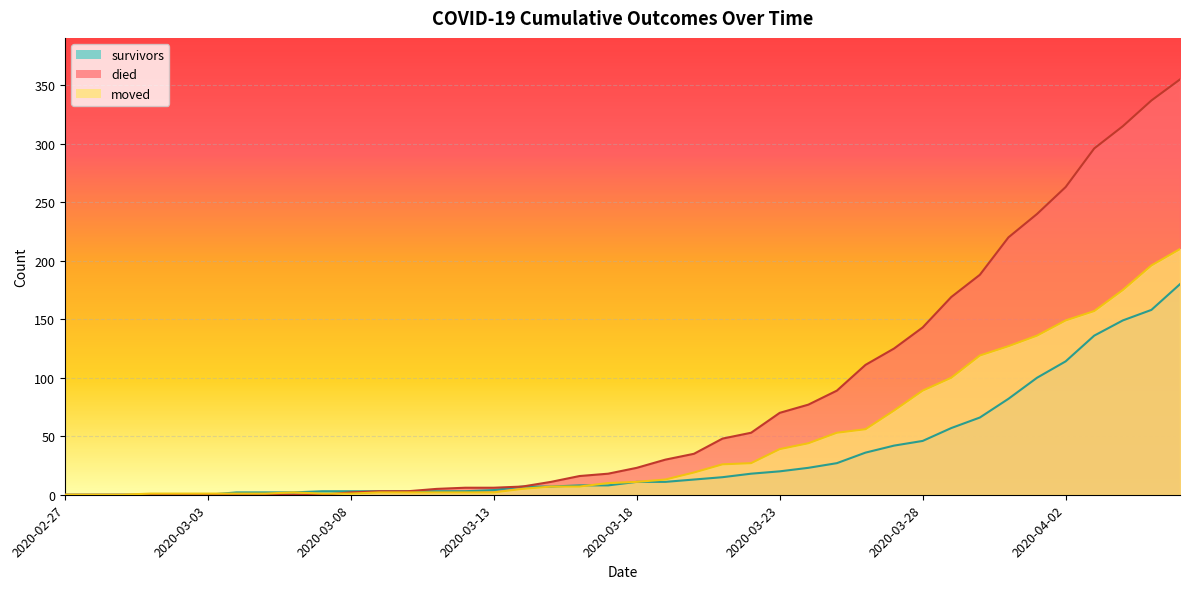

True or false: survivors has more than 1 points higher than both neighbors.

False